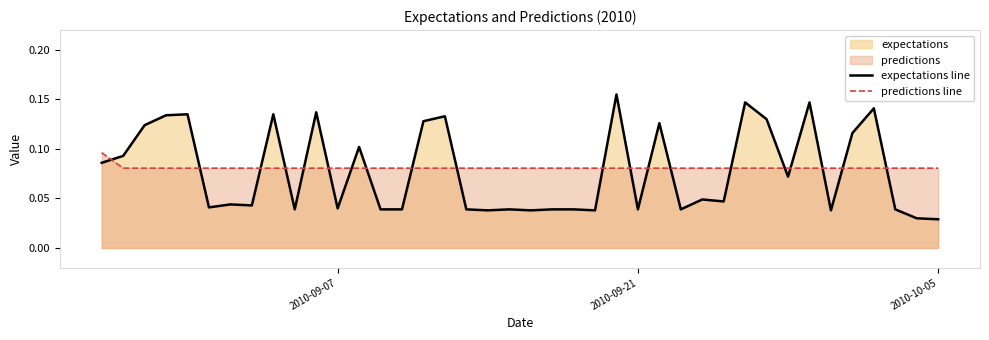

List the series in order of their peak value, highest first.

expectations line, predictions line